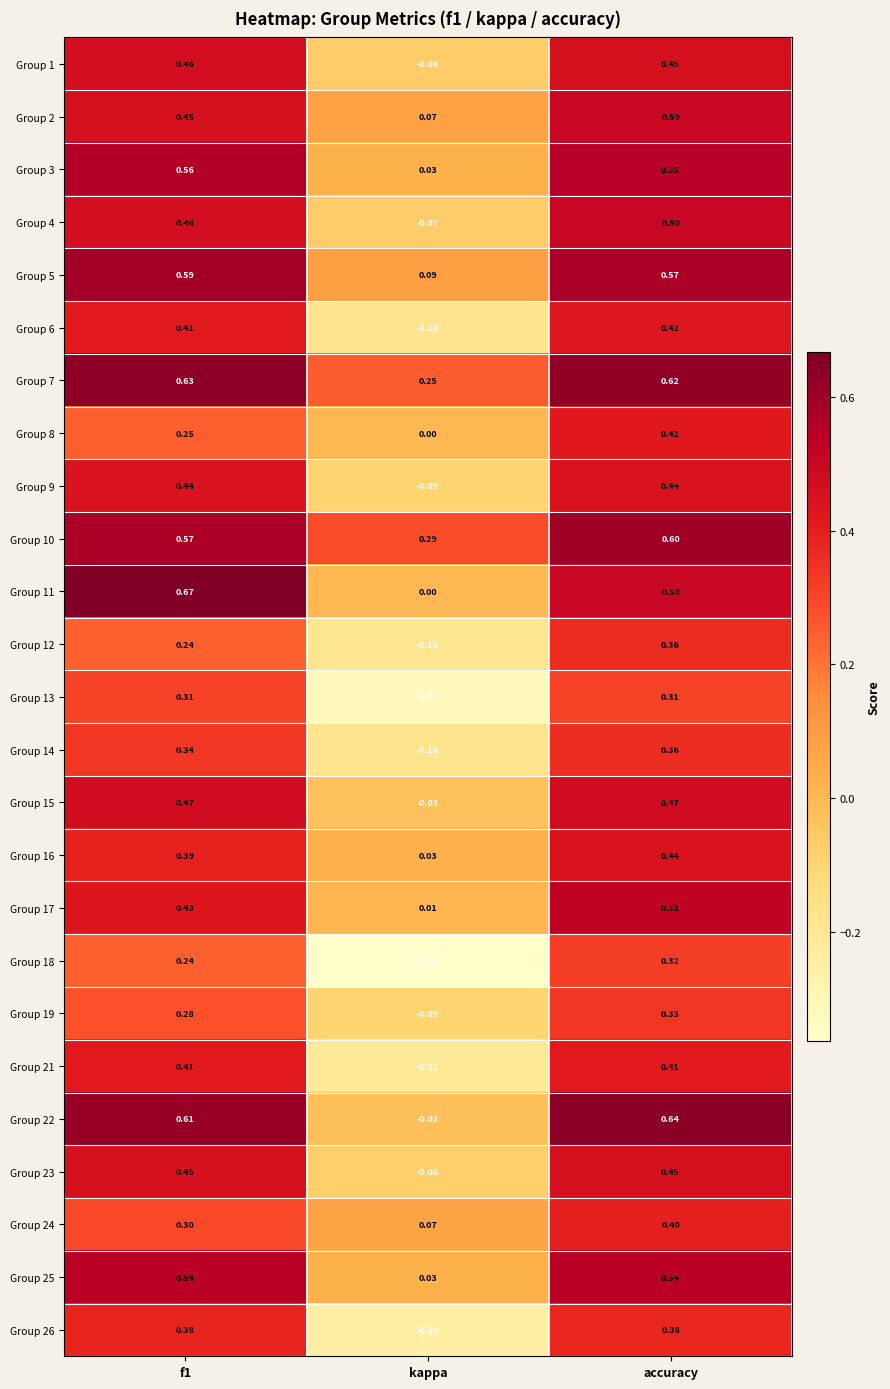

Which category has the highest value in the Group 4 series?

accuracy